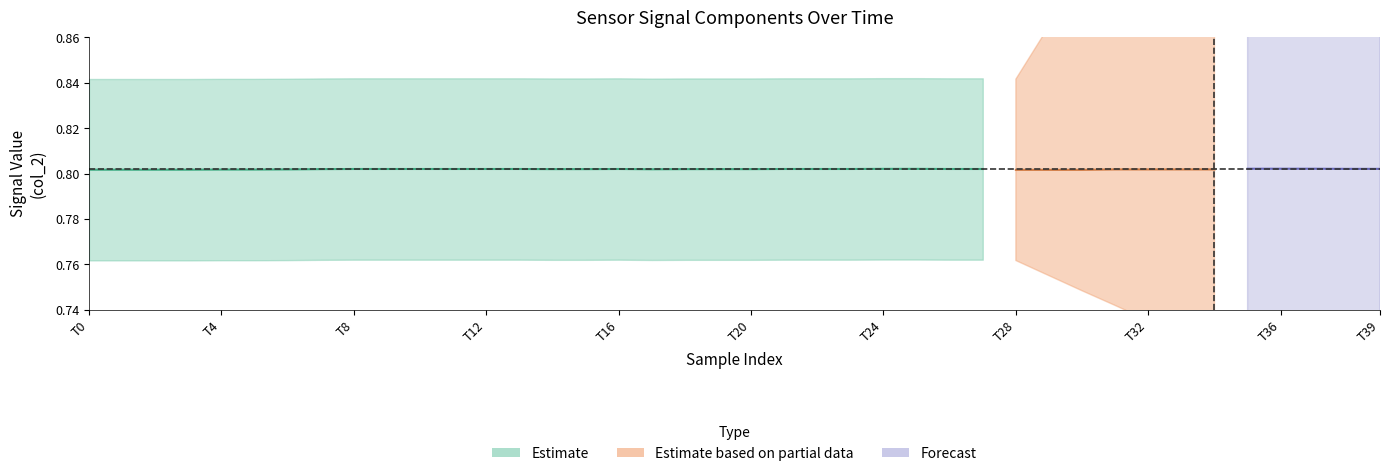

True or false: col_3 and col_2 cross at least once.

False